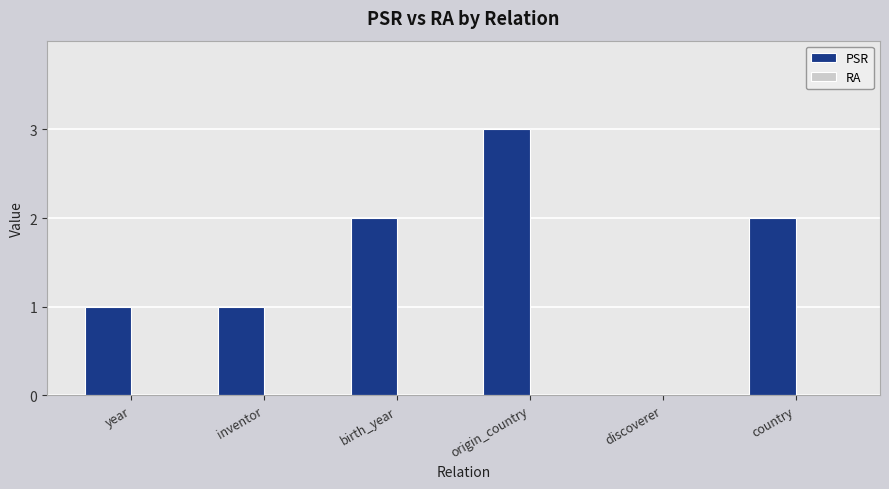

Reading right to left, list all the values displayed in this chart.

country=2	discoverer=0	origin_country=3	birth_year=2	inventor=1	year=1